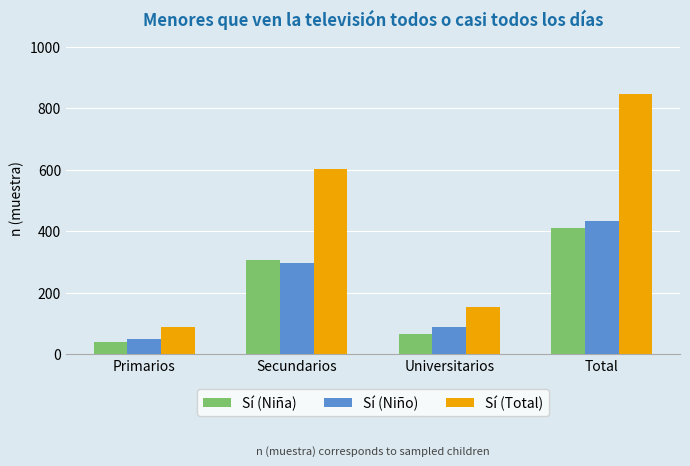

Count the number of categories in the chart.

4